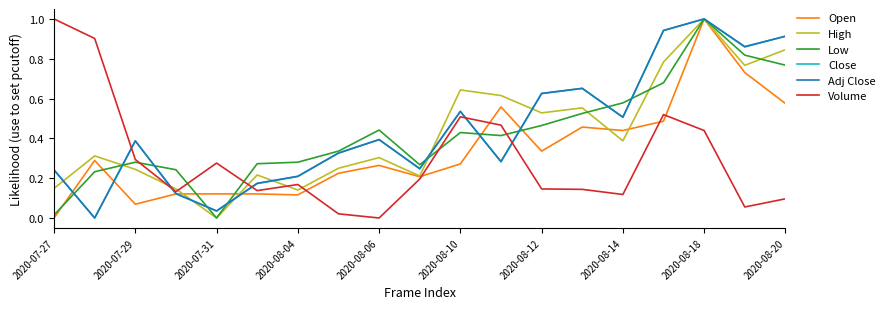

Which series ends up on top after the final intersection of Volume and High?

High